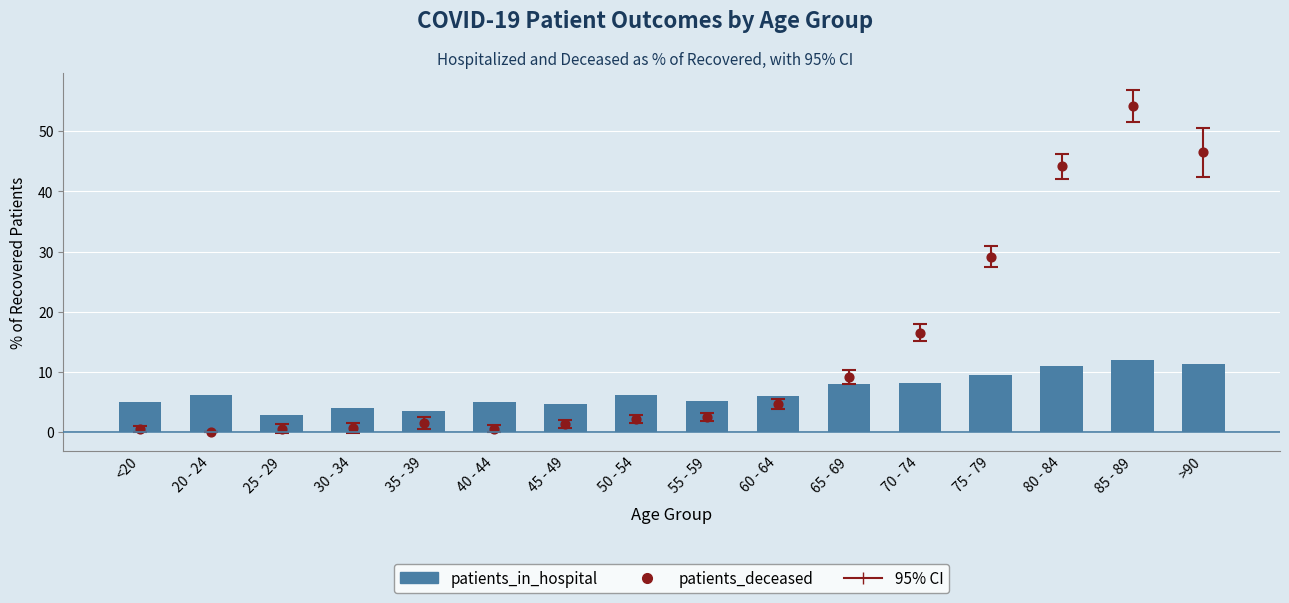

Which series reaches the maximum Y coordinate?

patients_deceased